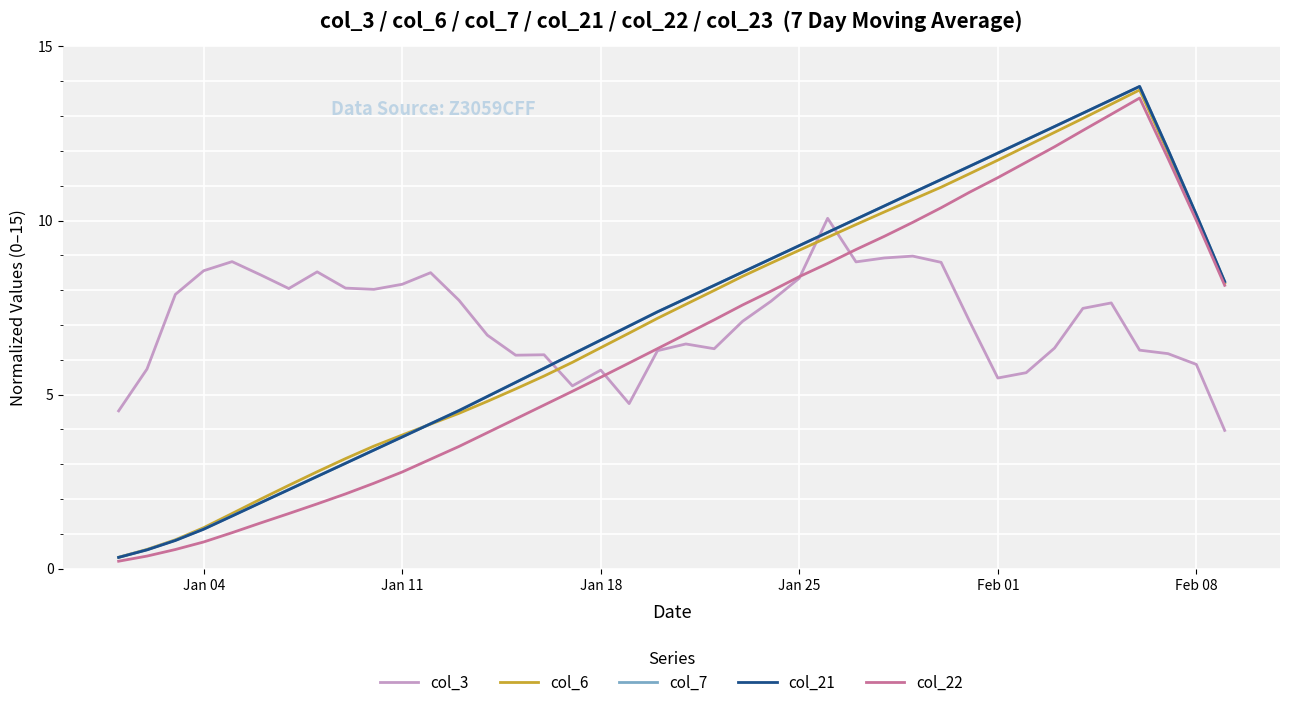

What is the difference between the maximum and minimum values in the col_6 series?

13.4